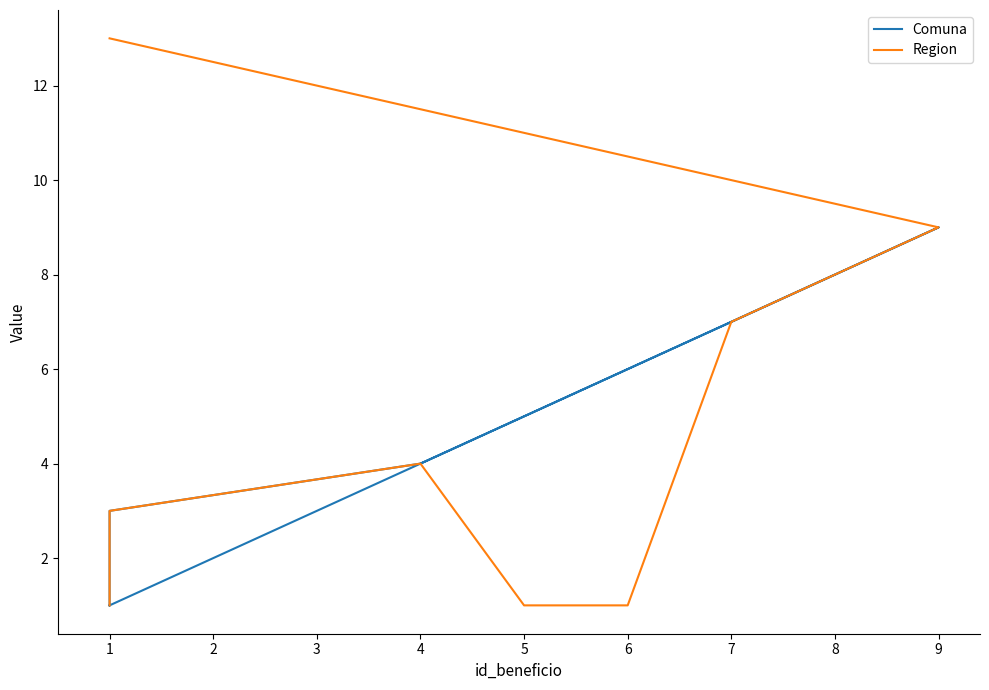

How many data points in Region are above 4?

4